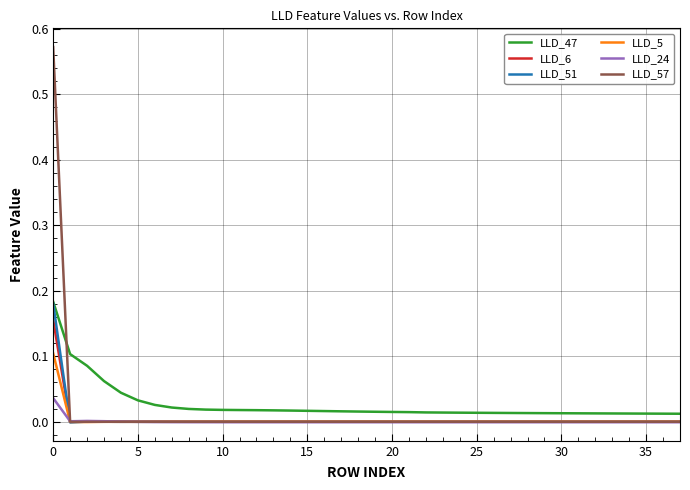

Which series has the largest range (max minus min)?

LLD_57